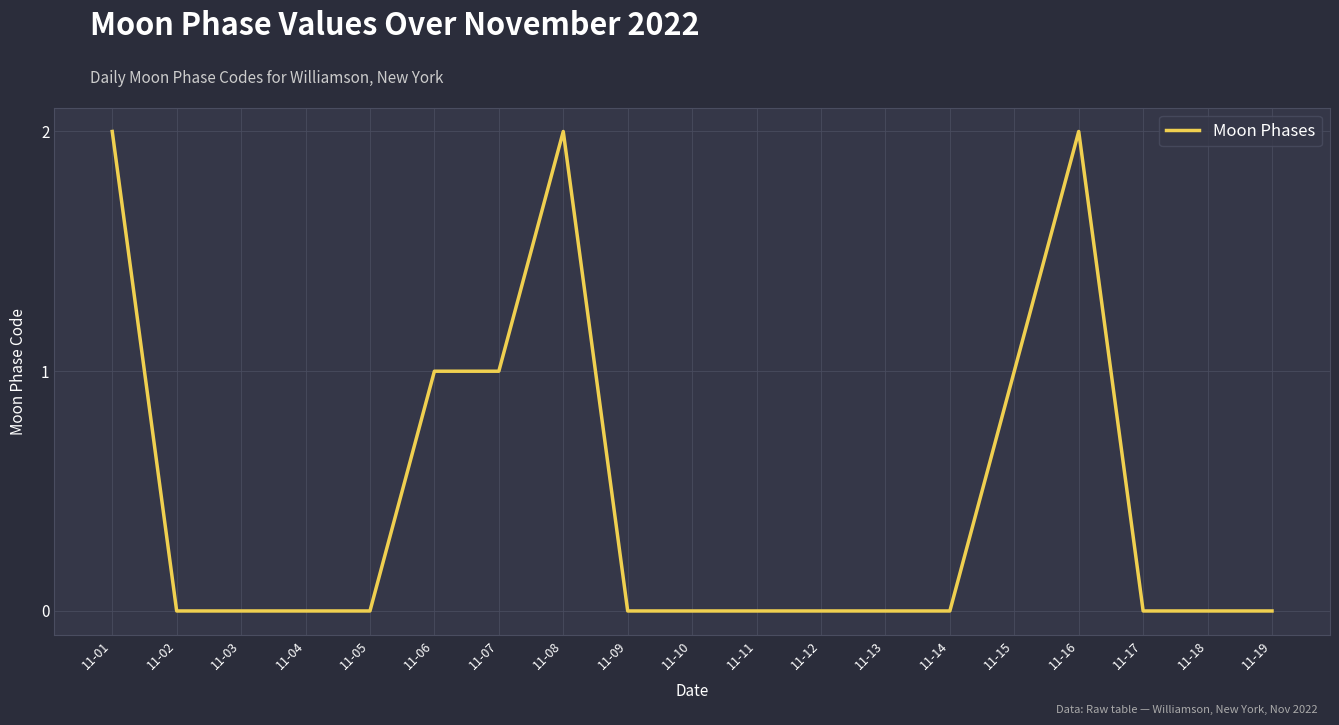

Reading left to right, transcribe all the data shown in this chart.

2	0	0	0	0	1	1	2	0	0	0	0	0	0	1	2	0	0	0